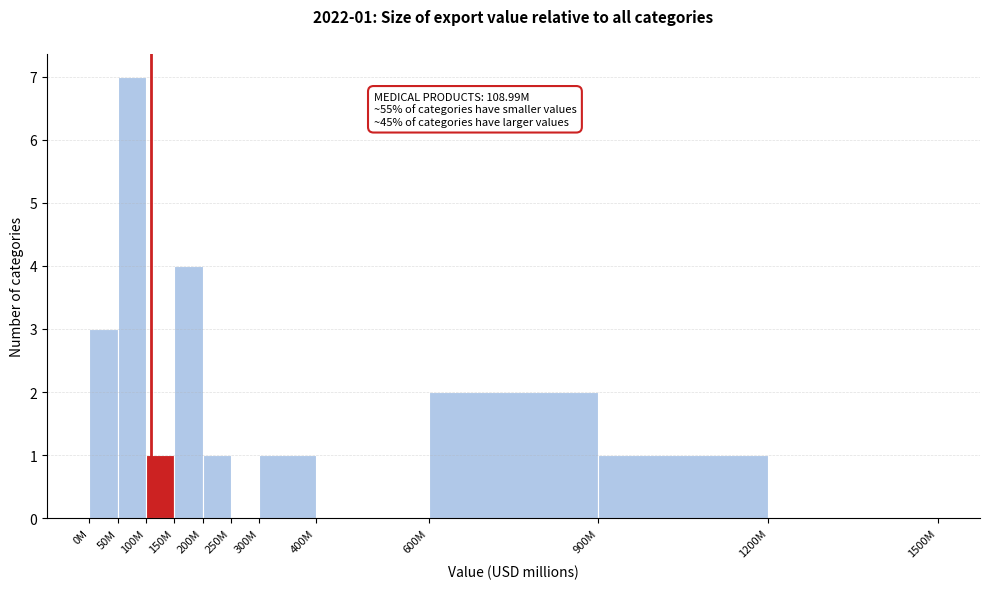

Reading left to right, extract all data points from this chart.

0M=3	50M=7	100M=1	150M=4	200M=1	250M=0	300M=1	400M=0	600M=2	900M=1	1200M=0